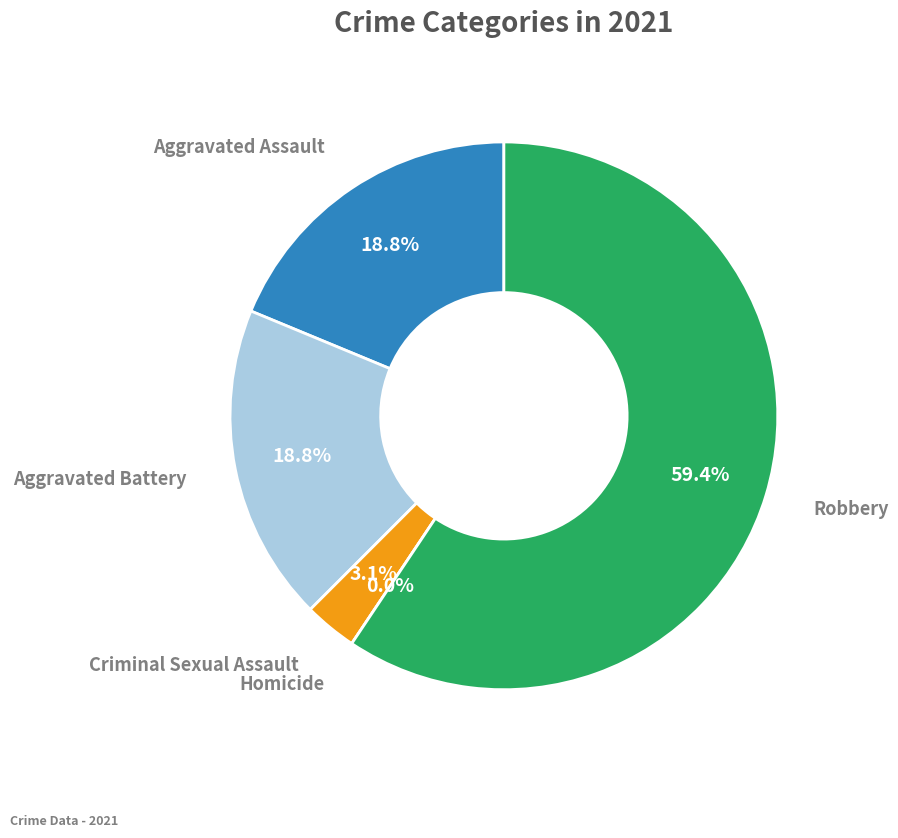

Count the number of slices in the pie.

5